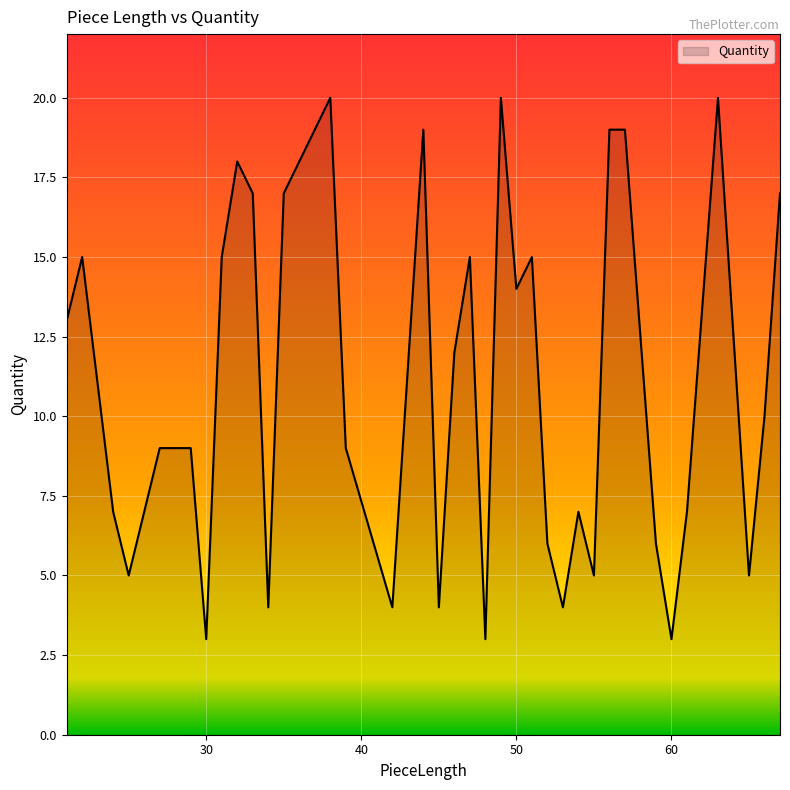

What is the difference between the maximum and second lowest values?

17